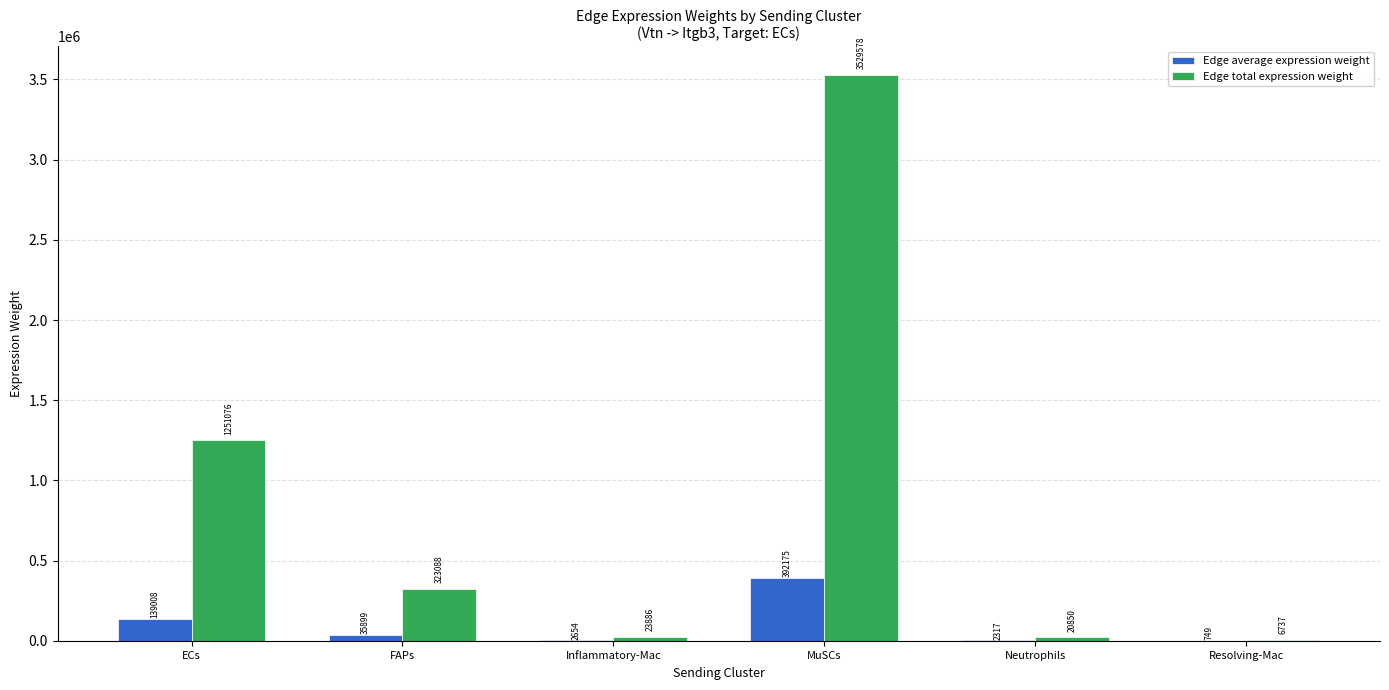

Between ECs and Inflammatory-Mac, which series saw the biggest shift?

Edge total expression weight